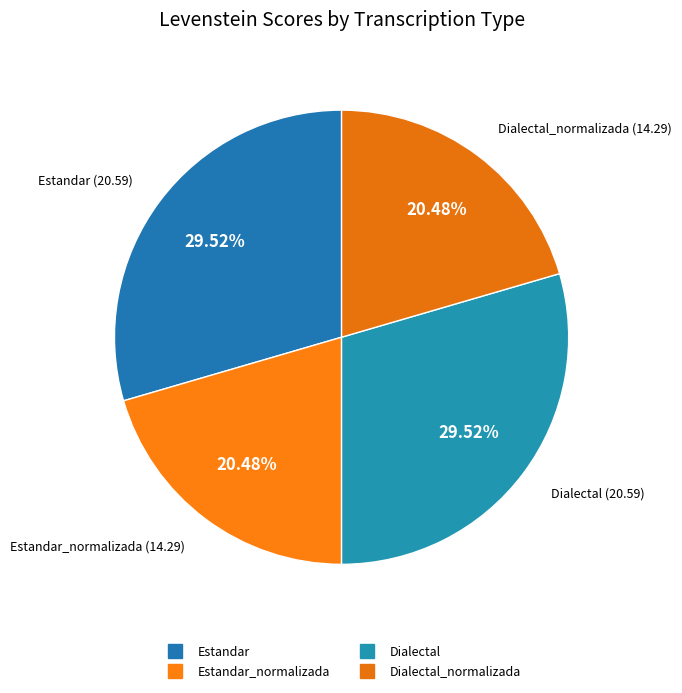

Count the number of slices in the pie.

4